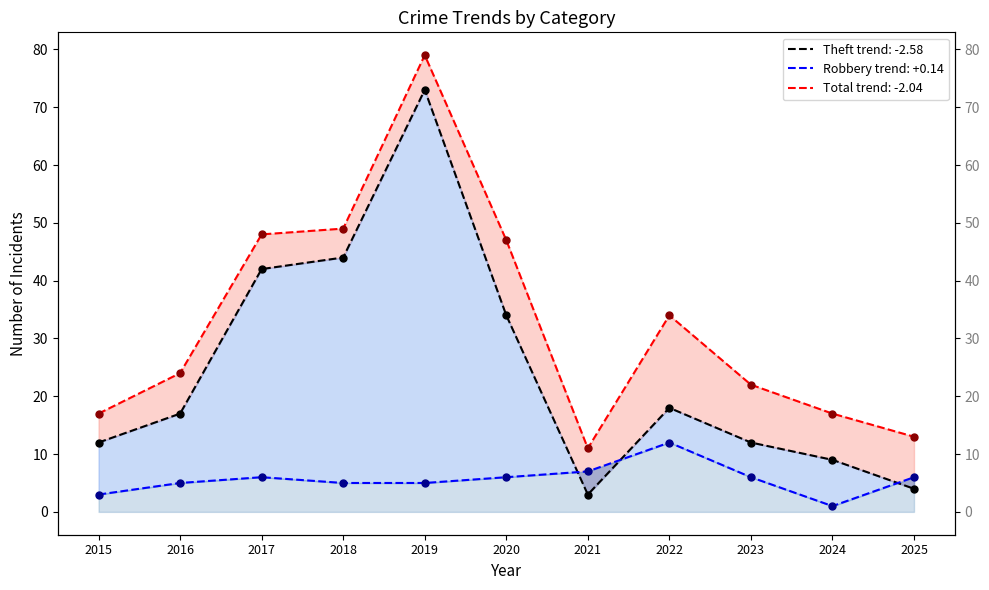

Which series has the largest total across all categories?

Total